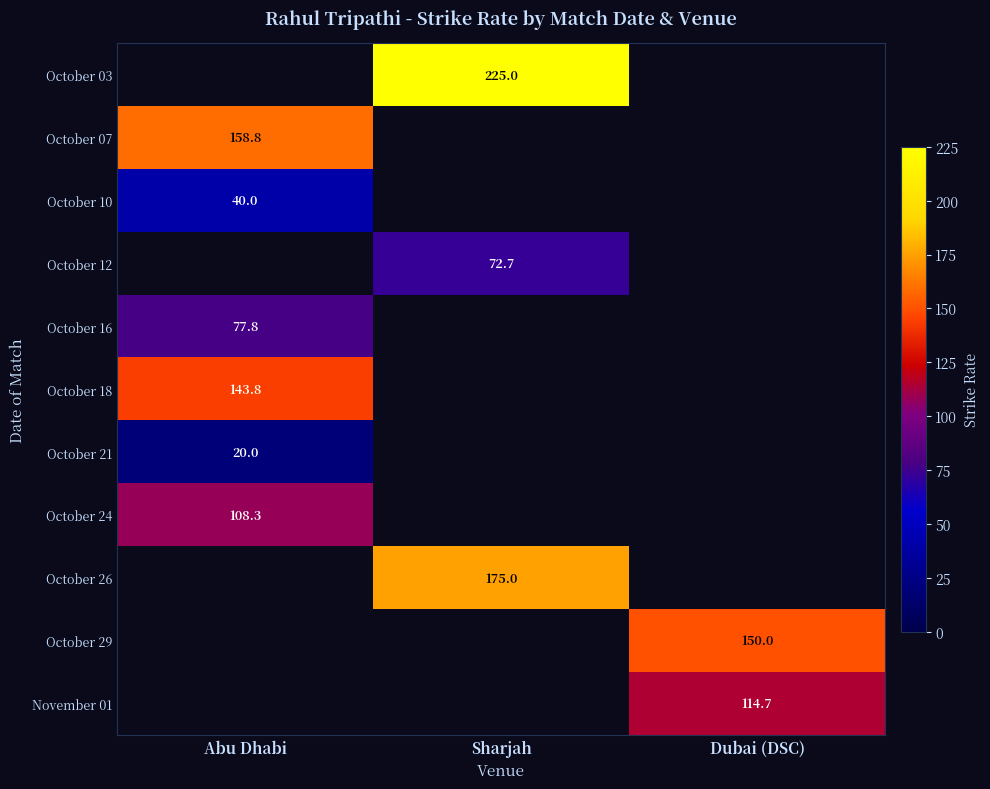

Is it true that October 26 equals 175.0 at Sharjah?

True